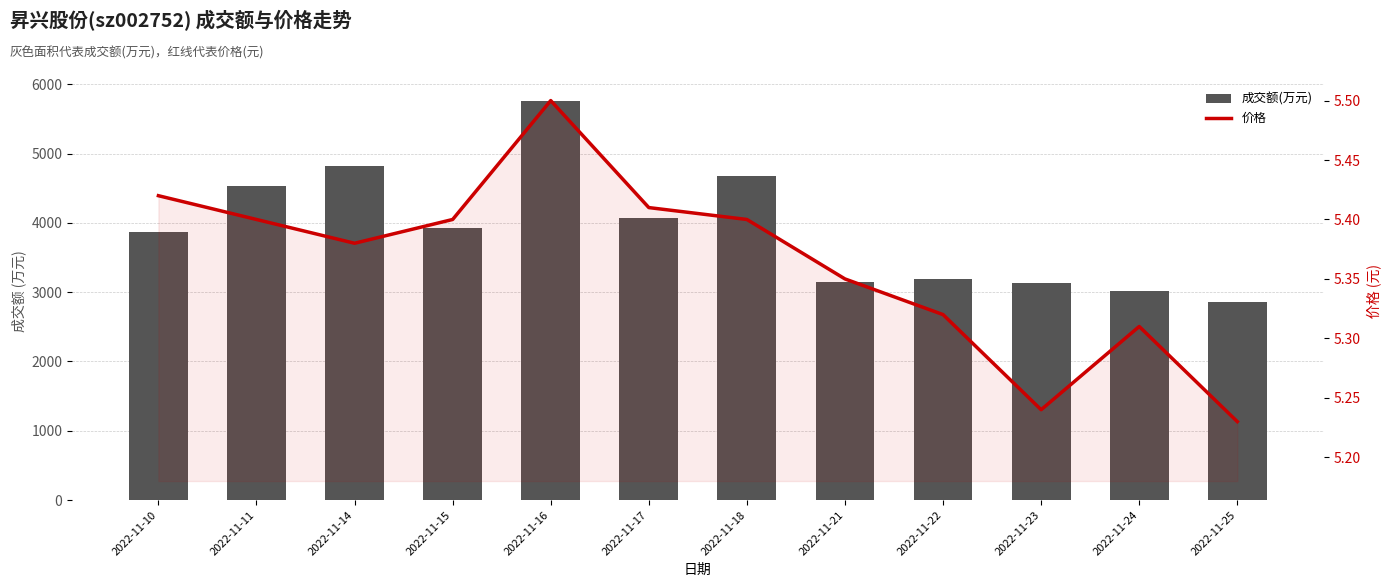

Where is 成交额(万元) nearest to the value 4305?

2022-11-11